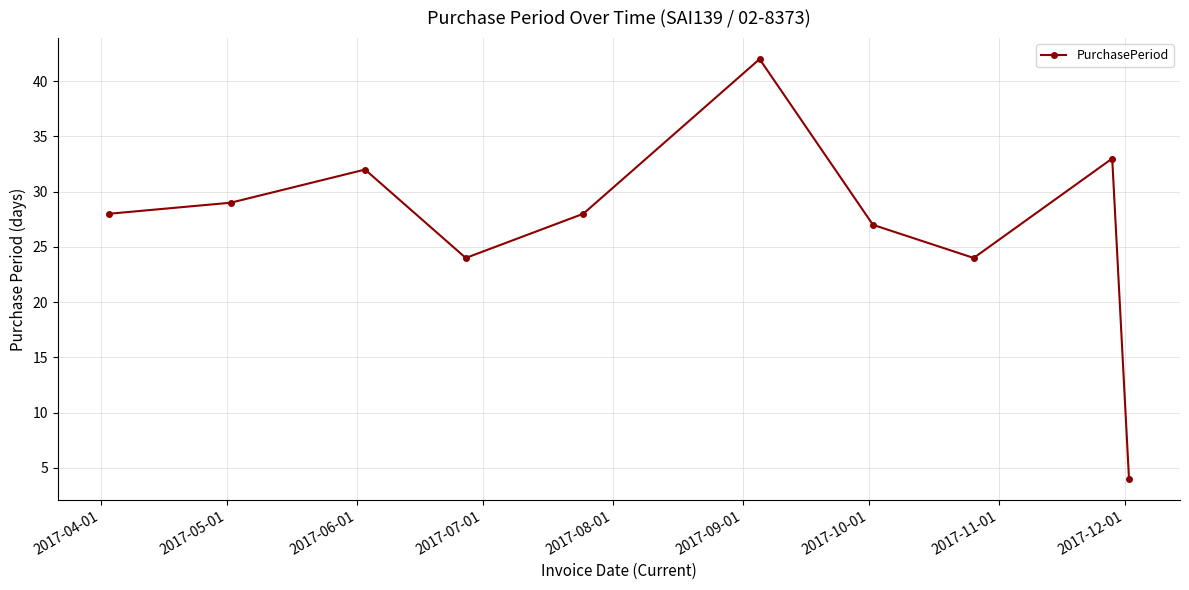

True or false: the data has more than 0 interior local peaks.

True